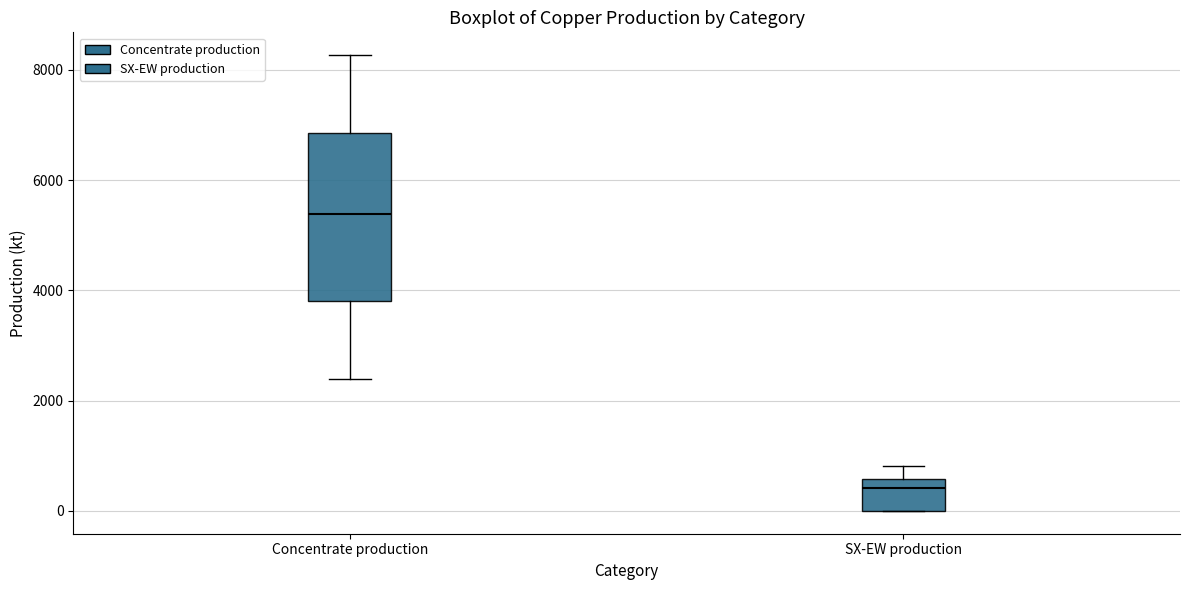

Which box has the highest median line?

Concentrate production